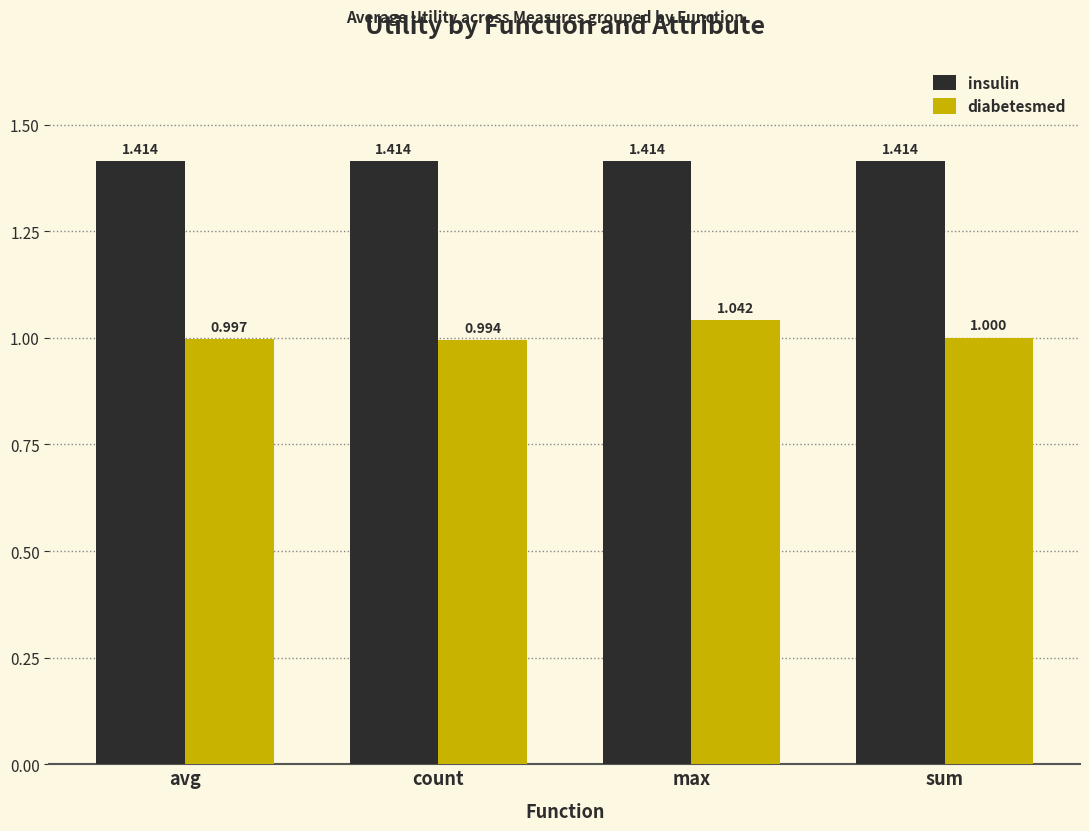

List the series in order of their peak value, lowest first.

diabetesmed, insulin